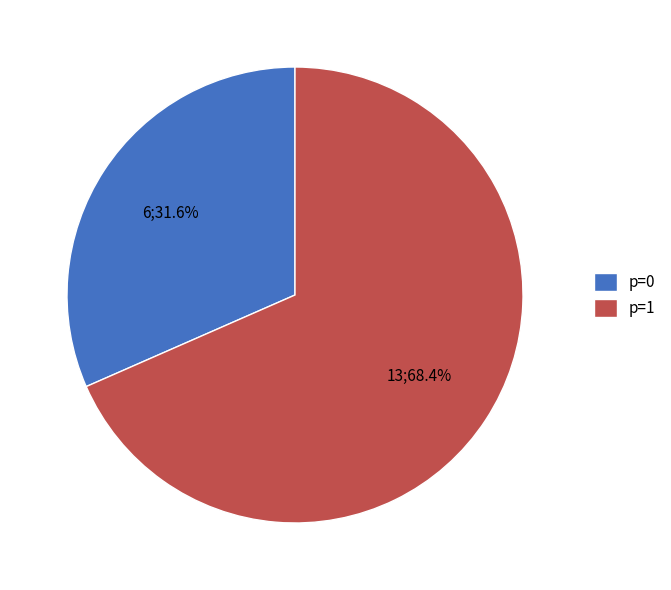

Which slice is the largest?

p=1